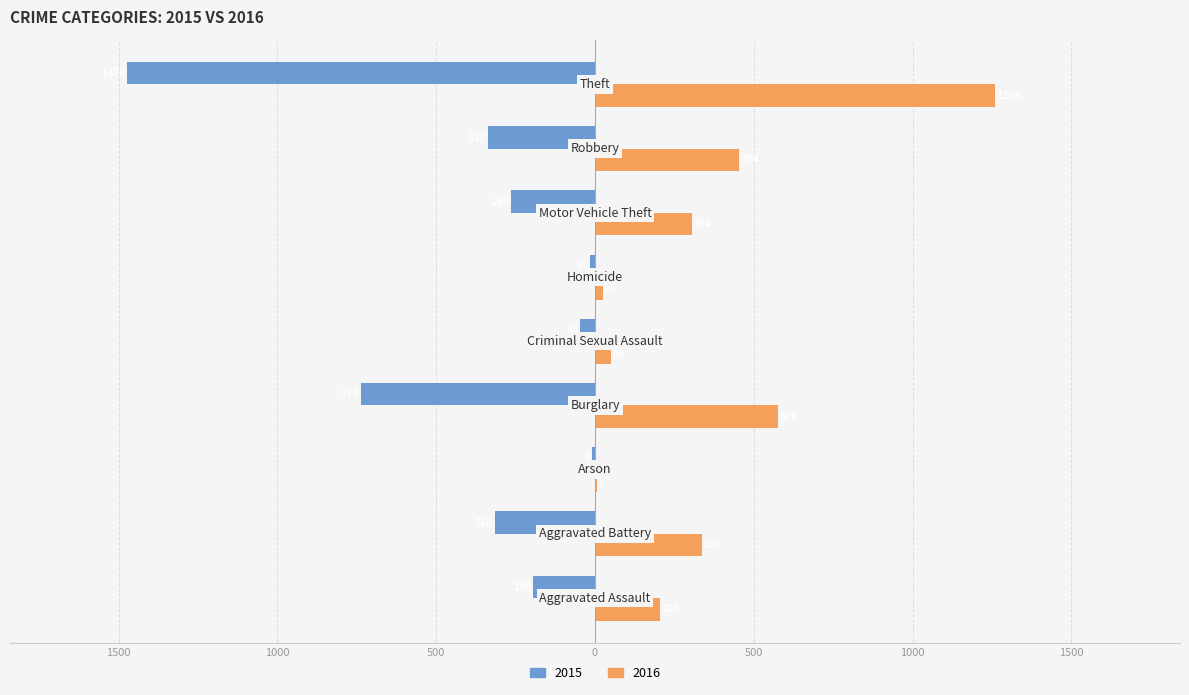

What is the average value of the 2015 series?

-377